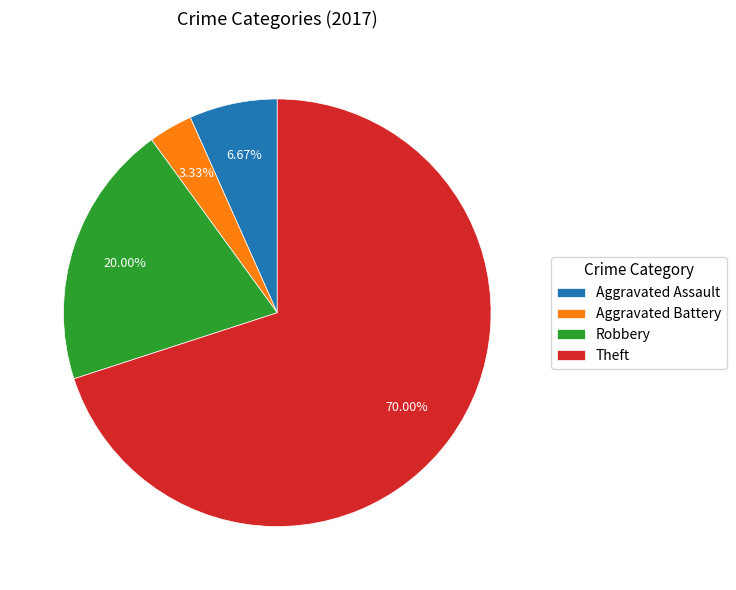

Rank the categories by value from highest to lowest.

Theft, Robbery, Aggravated Assault, Aggravated Battery